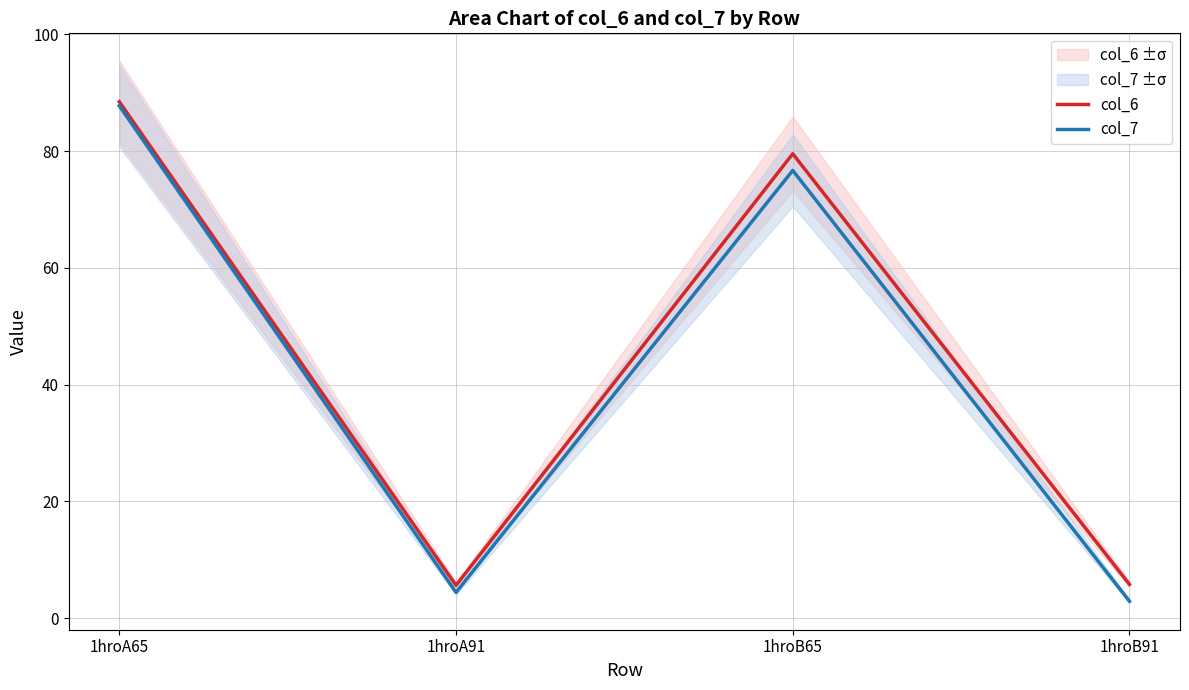

Reading right to left, transcribe all the data shown in this chart.

col_6: 5.8	79.6	5.6	88.5
col_7: 2.9	76.7	4.4	87.8